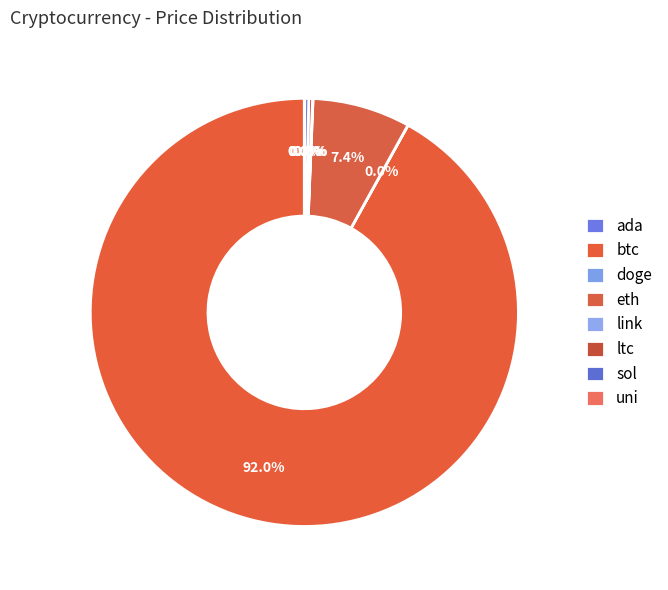

What percentage do doge and btc together represent?

92.0%